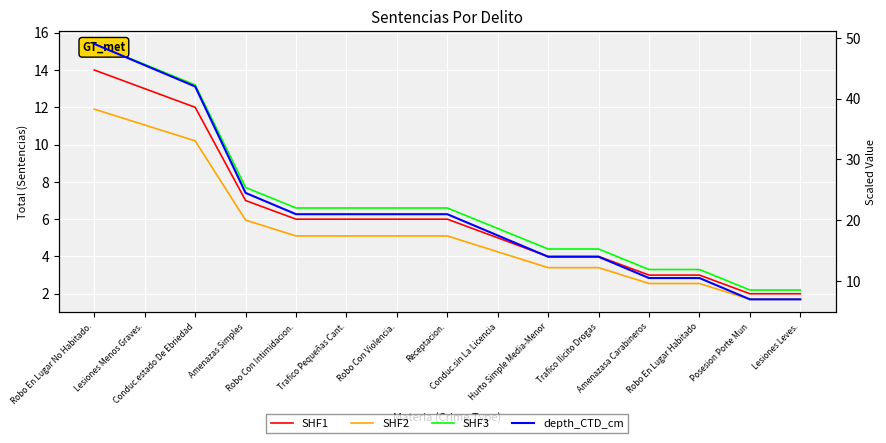

Is it true that SHF3 equals 6.6 at Trafico Pequeñas Cant.?

True